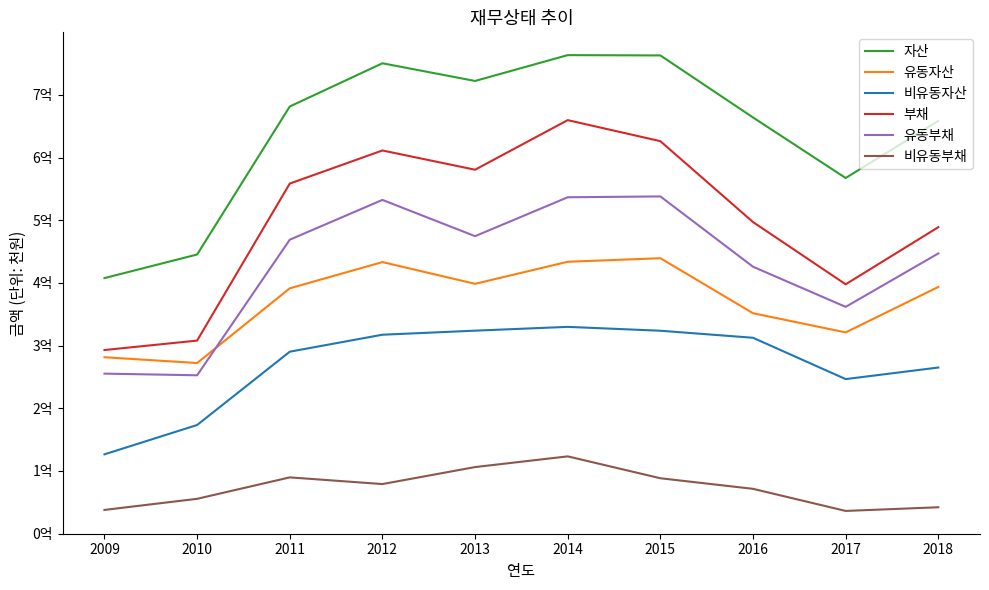

What are all the series names shown in the legend?

자산, 유동자산, 비유동자산, 부채, 유동부채, 비유동부채